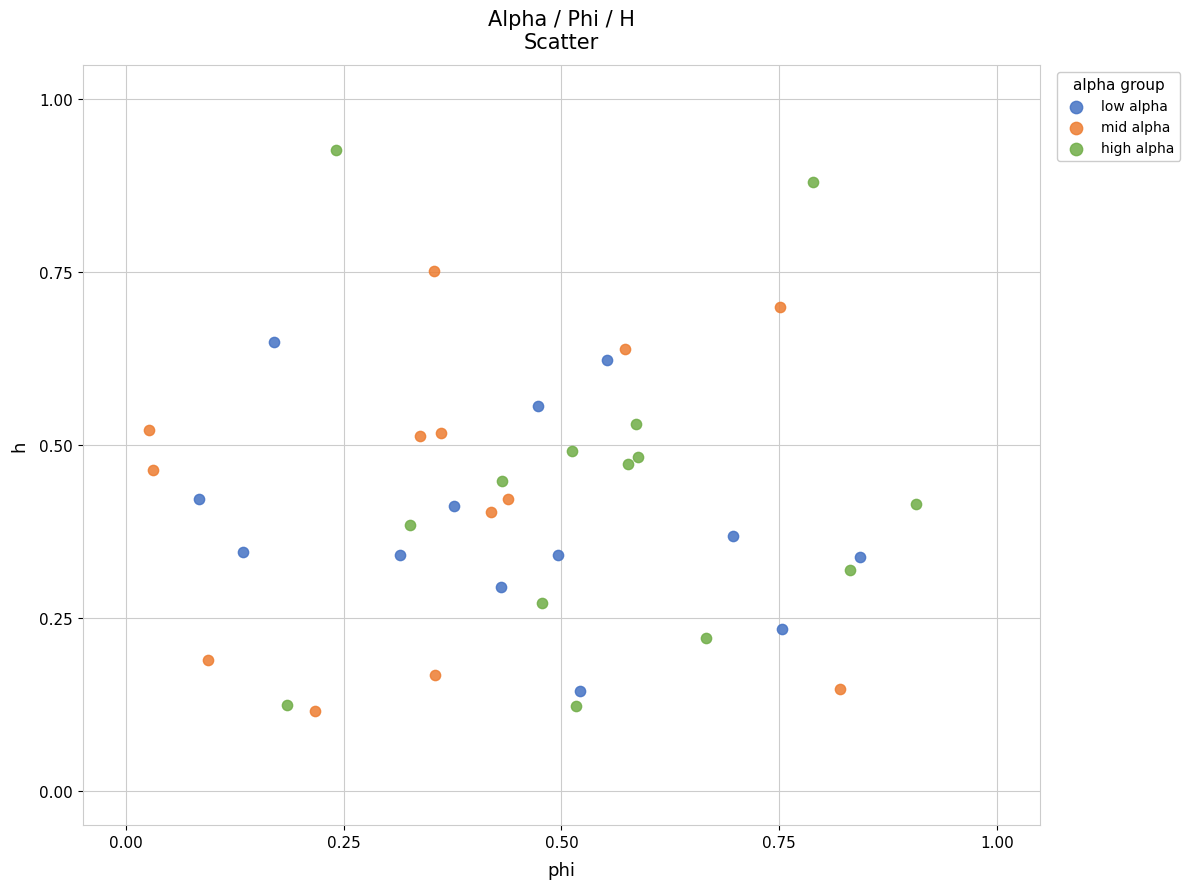

What are all the series names shown in the legend?

low alpha, mid alpha, high alpha